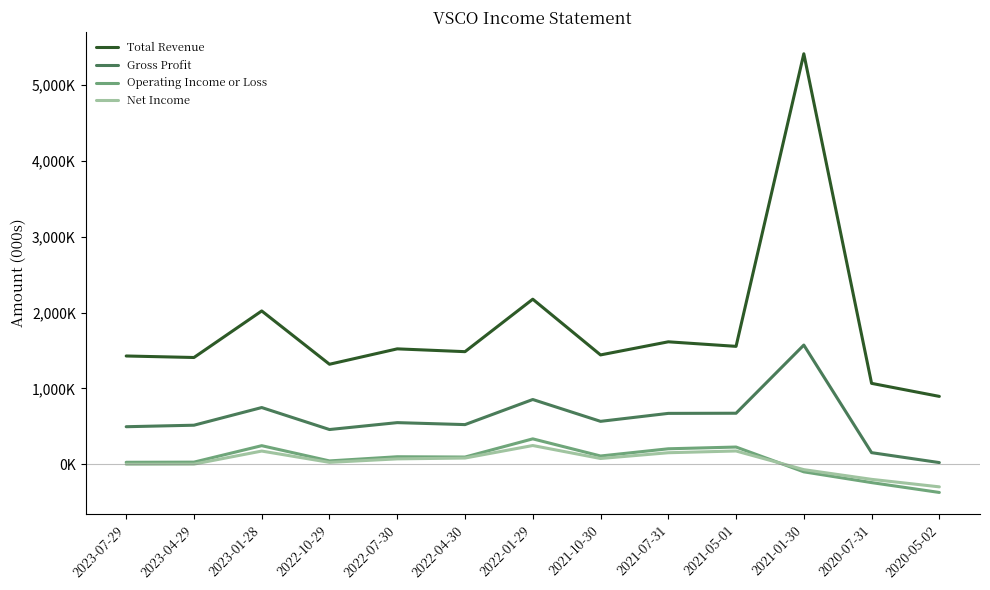

What is the value of the Total Revenue point at the 5th from the left?

1521000